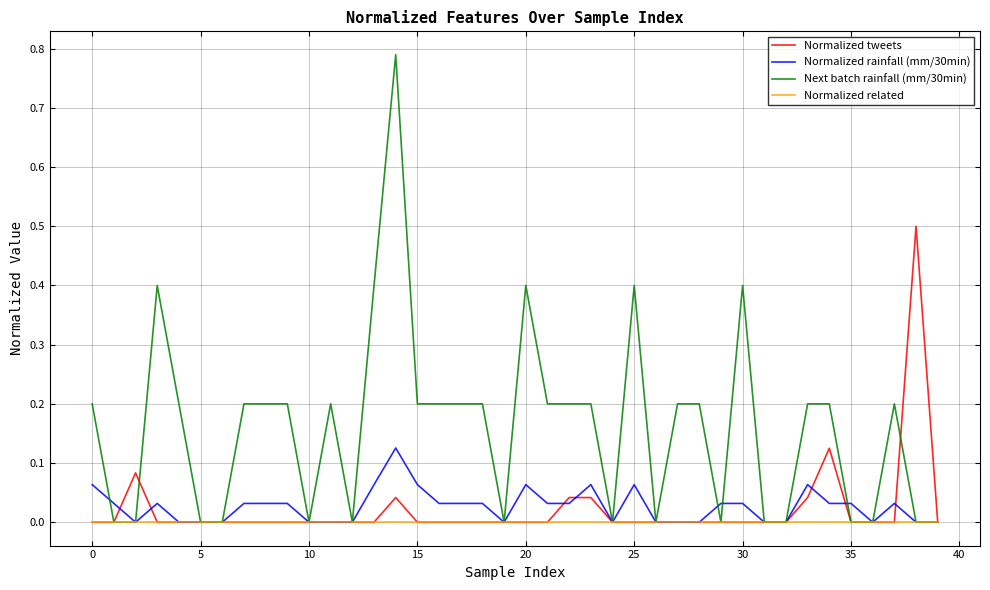

List the series in order of their peak value, highest first.

Next batch rainfall (mm/30min), Normalized tweets, Normalized rainfall (mm/30min), Normalized related